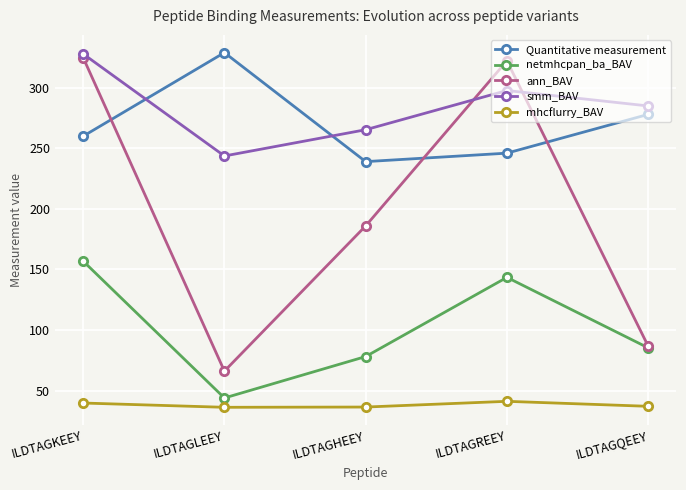

True or false: Quantitative measurement and netmhcpan_ba_BAV cross at least once.

False